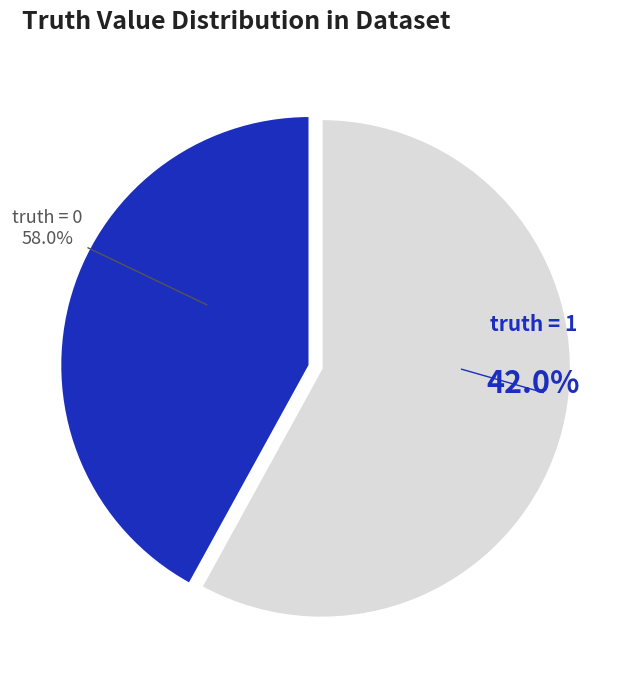

To the nearest percent, what is the combined percentage of 1 and 0?

100%